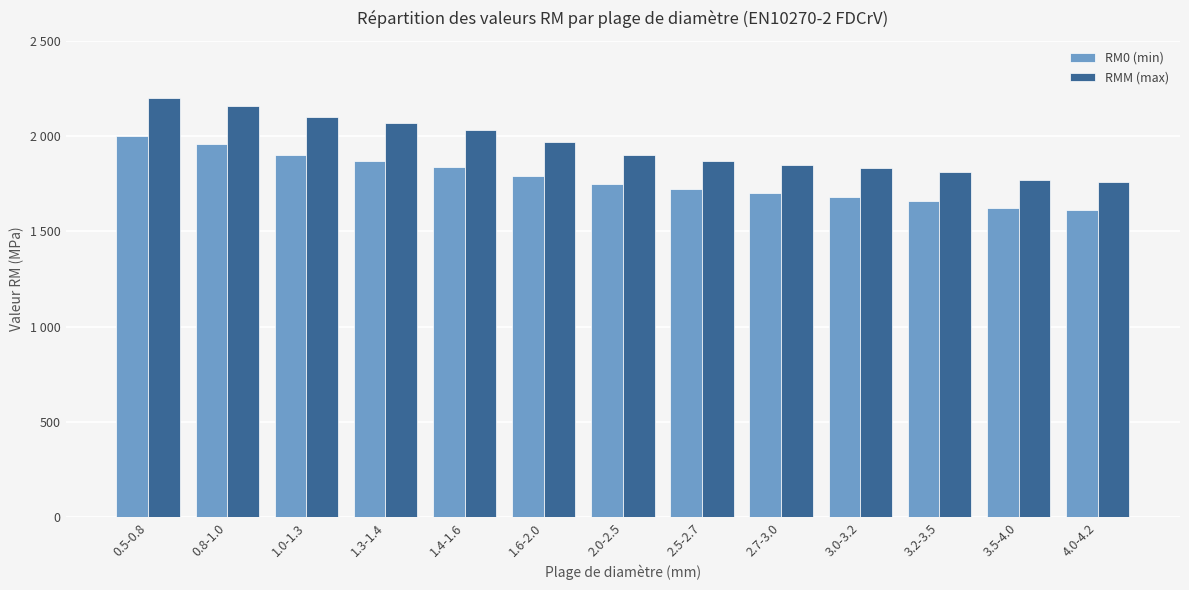

Are the bars horizontal?

No